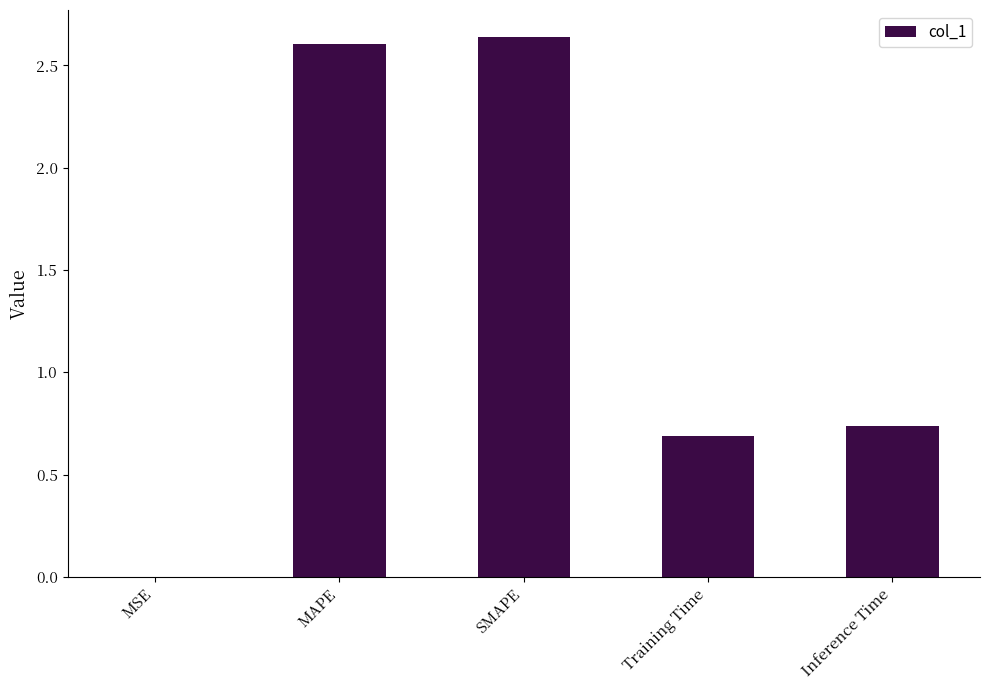

What is the sum of all values?

6.7